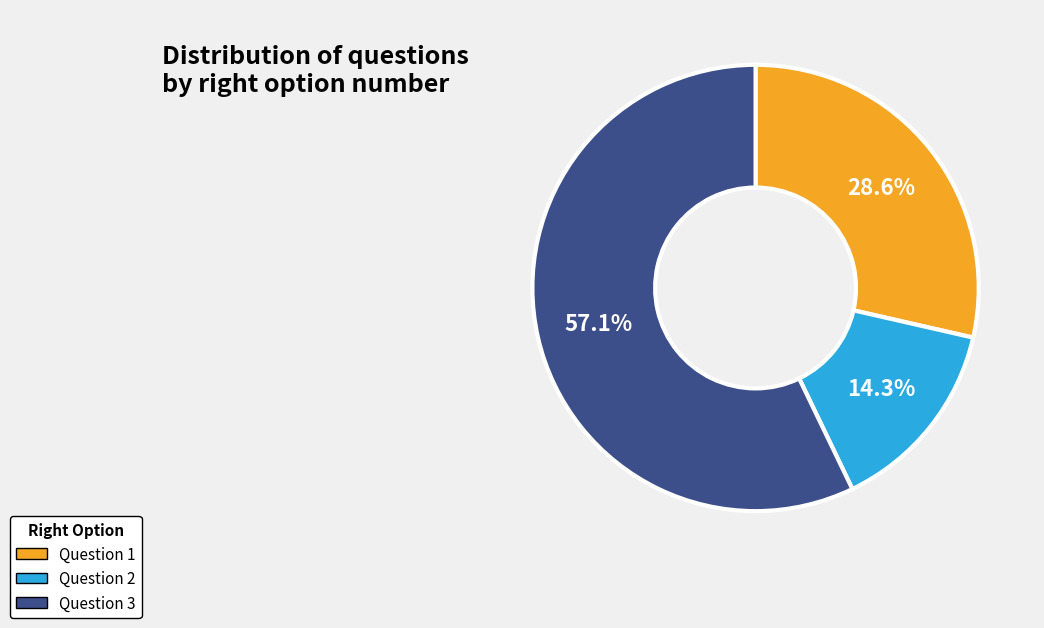

How many slices are in this pie chart?

3